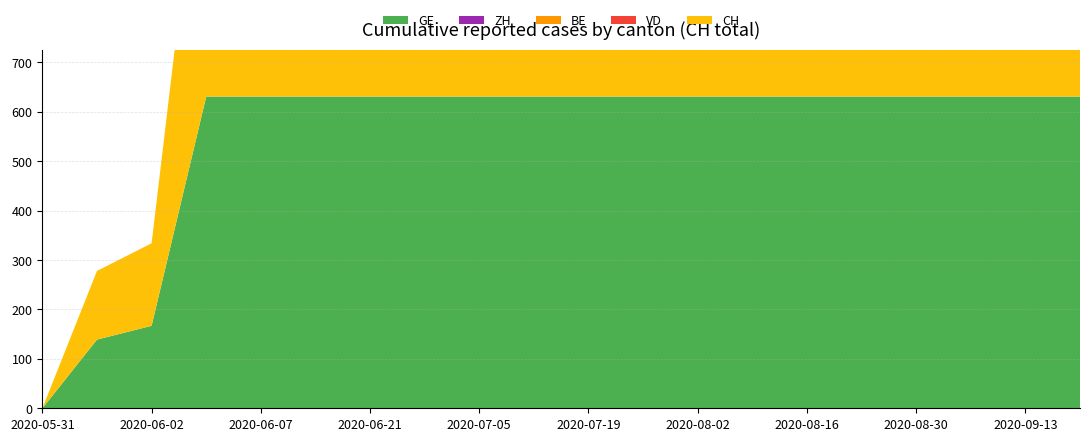

Reading left to right, what are all the values shown in this chart?

GE: 2020-05-31=0	2020-06-01=139	2020-06-02=167	2020-06-03=631	2020-06-07=631	2020-06-14=631	2020-06-21=631	2020-06-28=631	2020-07-05=631	2020-07-12=631	2020-07-19=631	2020-07-26=631	2020-08-02=631	2020-08-09=631	2020-08-16=631	2020-08-23=631	2020-08-30=631	2020-09-06=631	2020-09-13=631	2020-09-20=631
ZH: 2020-05-31=0	2020-06-01=0	2020-06-02=0	2020-06-03=0	2020-06-07=0	2020-06-14=0	2020-06-21=0	2020-06-28=0	2020-07-05=0	2020-07-12=0	2020-07-19=0	2020-07-26=0	2020-08-02=0	2020-08-09=0	2020-08-16=0	2020-08-23=0	2020-08-30=0	2020-09-06=0	2020-09-13=0	2020-09-20=0
BE: 2020-05-31=0	2020-06-01=0	2020-06-02=0	2020-06-03=0	2020-06-07=0	2020-06-14=0	2020-06-21=0	2020-06-28=0	2020-07-05=0	2020-07-12=0	2020-07-19=0	2020-07-26=0	2020-08-02=0	2020-08-09=0	2020-08-16=0	2020-08-23=0	2020-08-30=0	2020-09-06=0	2020-09-13=0	2020-09-20=0
VD: 2020-05-31=0	2020-06-01=0	2020-06-02=0	2020-06-03=0	2020-06-07=0	2020-06-14=0	2020-06-21=0	2020-06-28=0	2020-07-05=0	2020-07-12=0	2020-07-19=0	2020-07-26=0	2020-08-02=0	2020-08-09=0	2020-08-16=0	2020-08-23=0	2020-08-30=0	2020-09-06=0	2020-09-13=0	2020-09-20=0
CH: 2020-05-31=0	2020-06-01=139	2020-06-02=167	2020-06-03=631	2020-06-07=631	2020-06-14=631	2020-06-21=631	2020-06-28=631	2020-07-05=631	2020-07-12=631	2020-07-19=631	2020-07-26=631	2020-08-02=631	2020-08-09=631	2020-08-16=631	2020-08-23=631	2020-08-30=631	2020-09-06=631	2020-09-13=631	2020-09-20=631